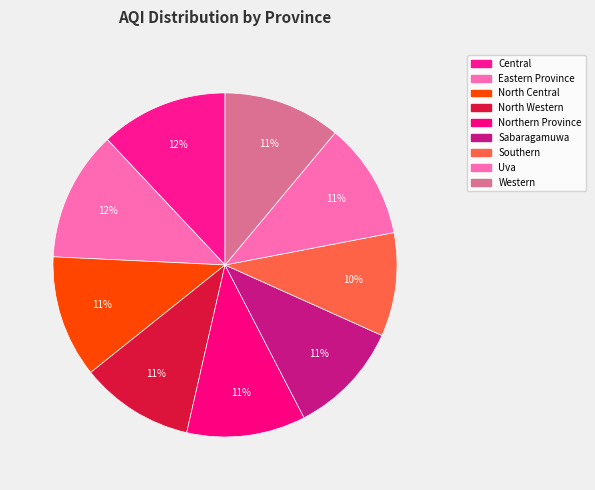

Does any single category account for the majority?

No